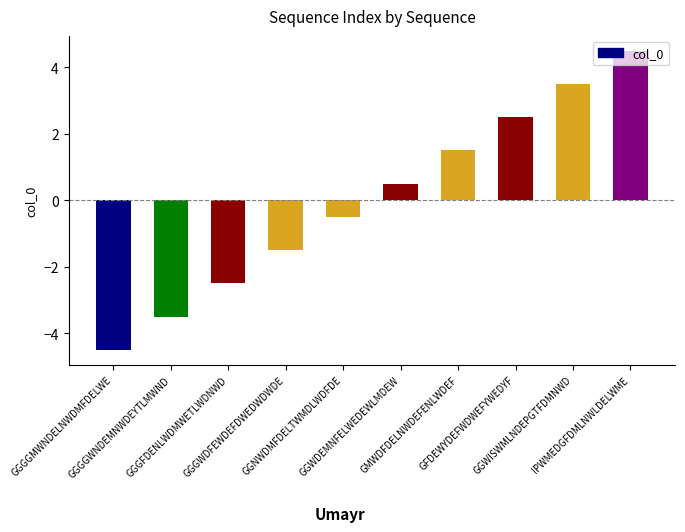

How many categories are shown in the chart?

10